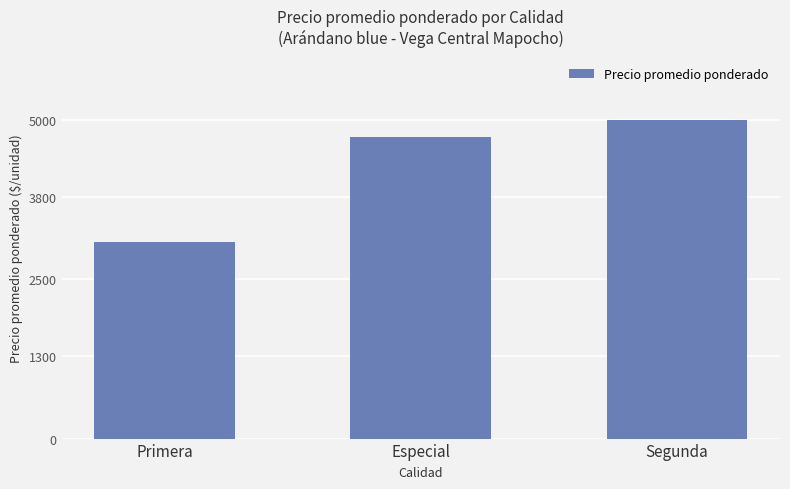

Reading left to right, extract all data points from this chart.

Primera=3097	Especial=4736	Segunda=5000